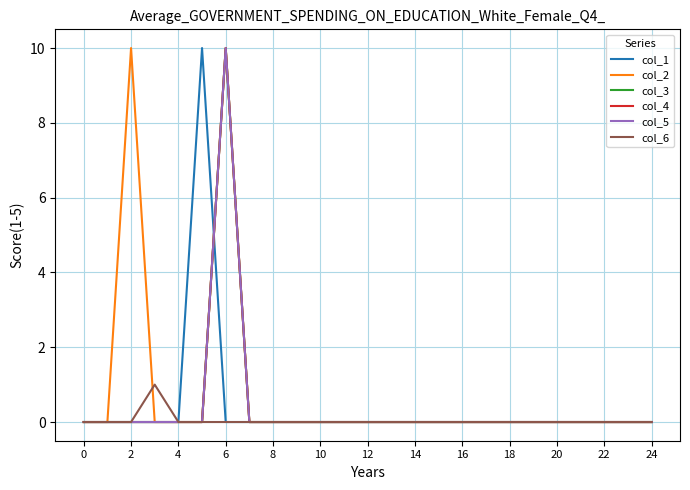

Is this an area chart (filled region under the line)?

No